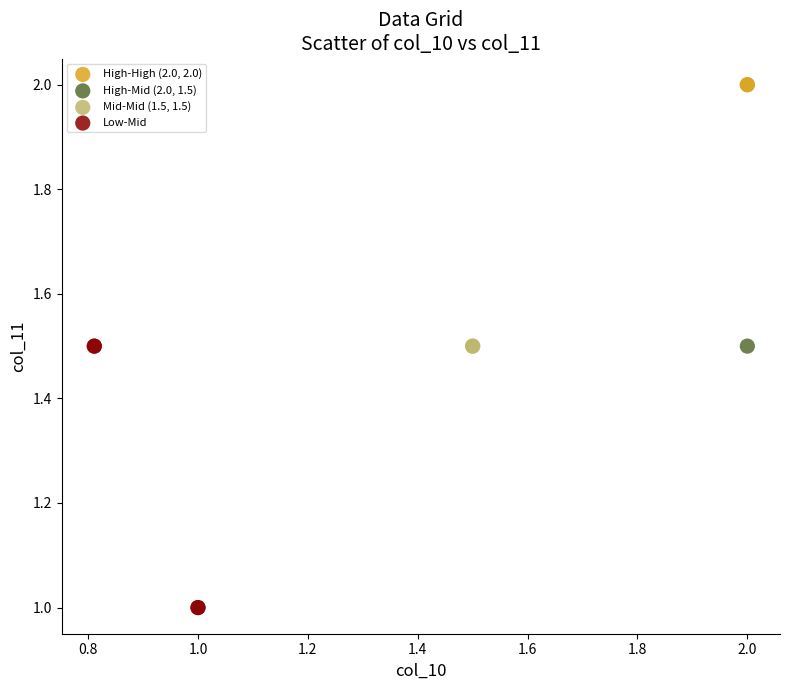

What are all the series names shown in the legend?

High-High (2.0, 2.0), High-Mid (2.0, 1.5), Mid-Mid (1.5, 1.5), Low-Mid